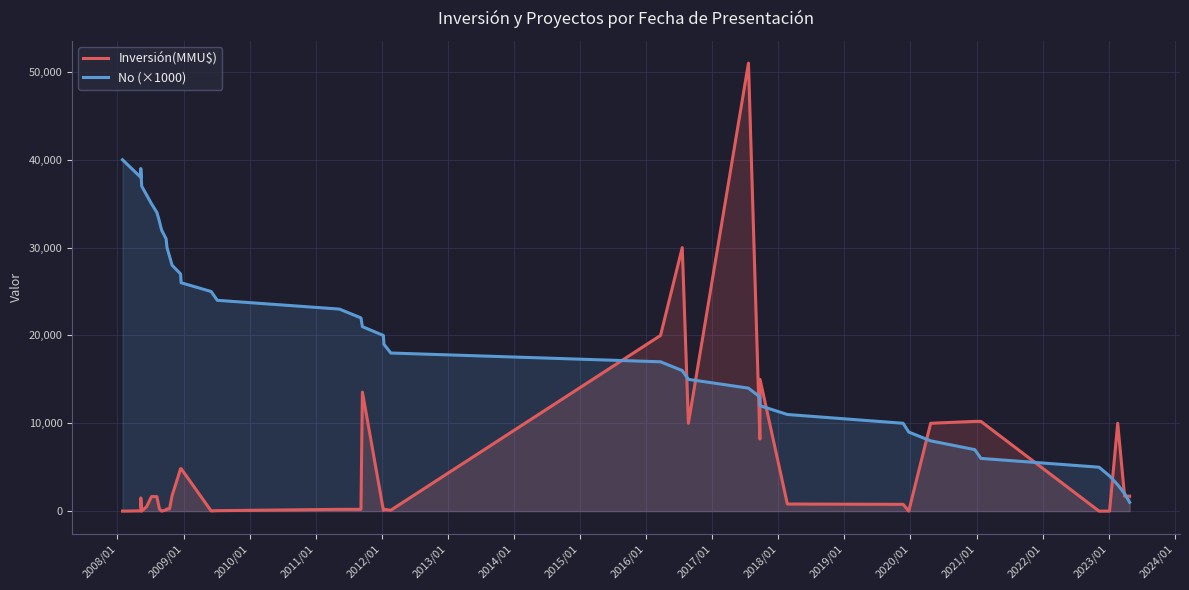

How many values in Inversión(MMU$) are above zero?

34